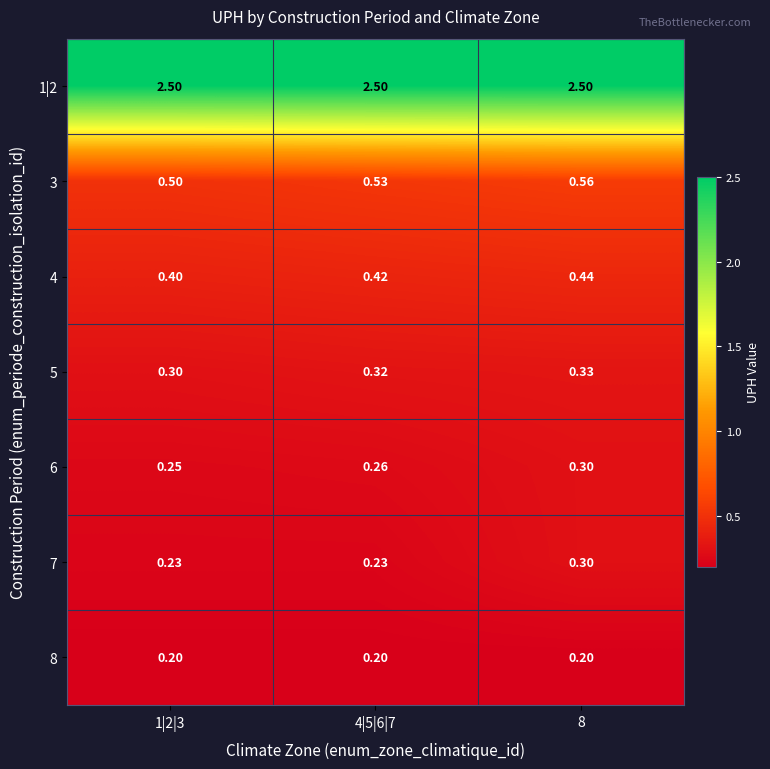

Rank the series at 1|2|3 from lowest to highest value.

8, 7, 6, 5, 4, 3, 1|2